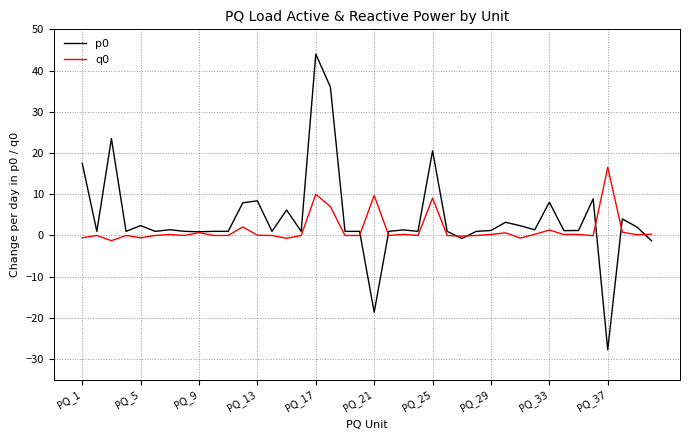

What is the lowest value of the p0 series?

-27.7